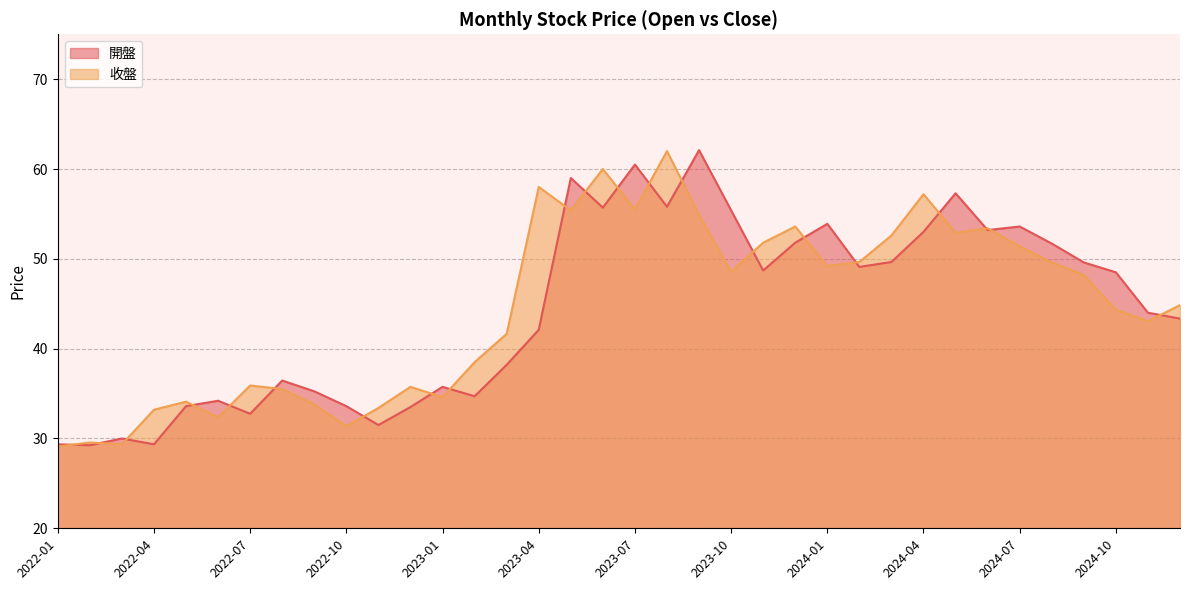

What is the sum of the 開盤 values at 2023-03 and 2022-12?

71.7